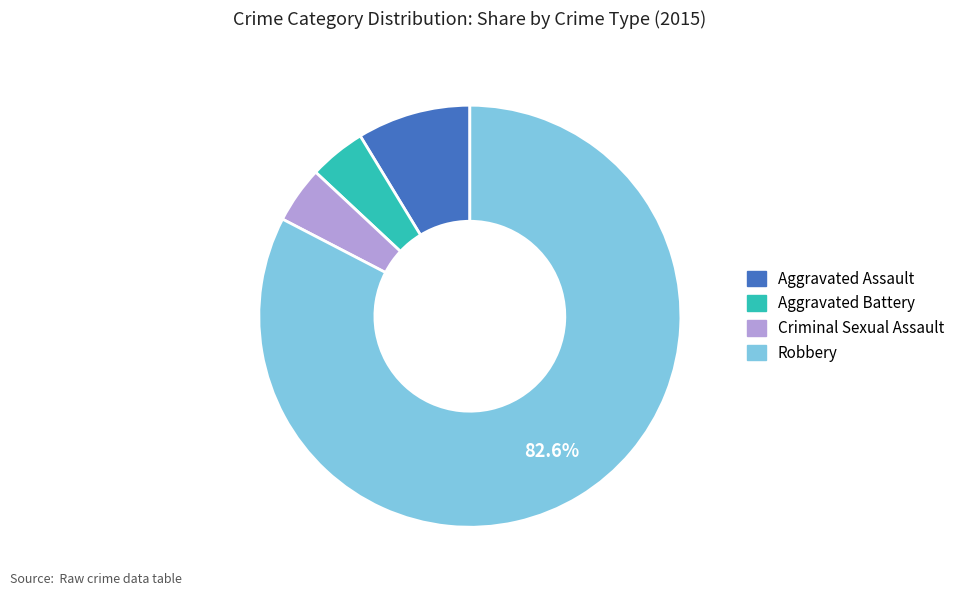

Which slice is the largest?

Robbery